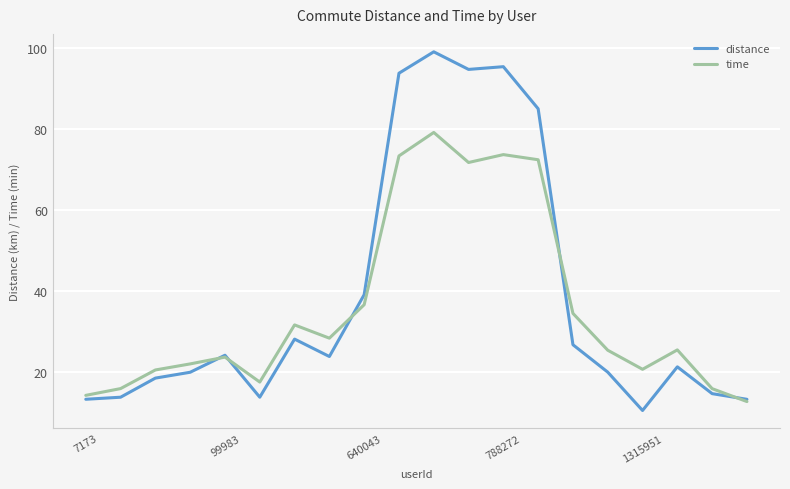

Which series has the largest range (max minus min)?

distance